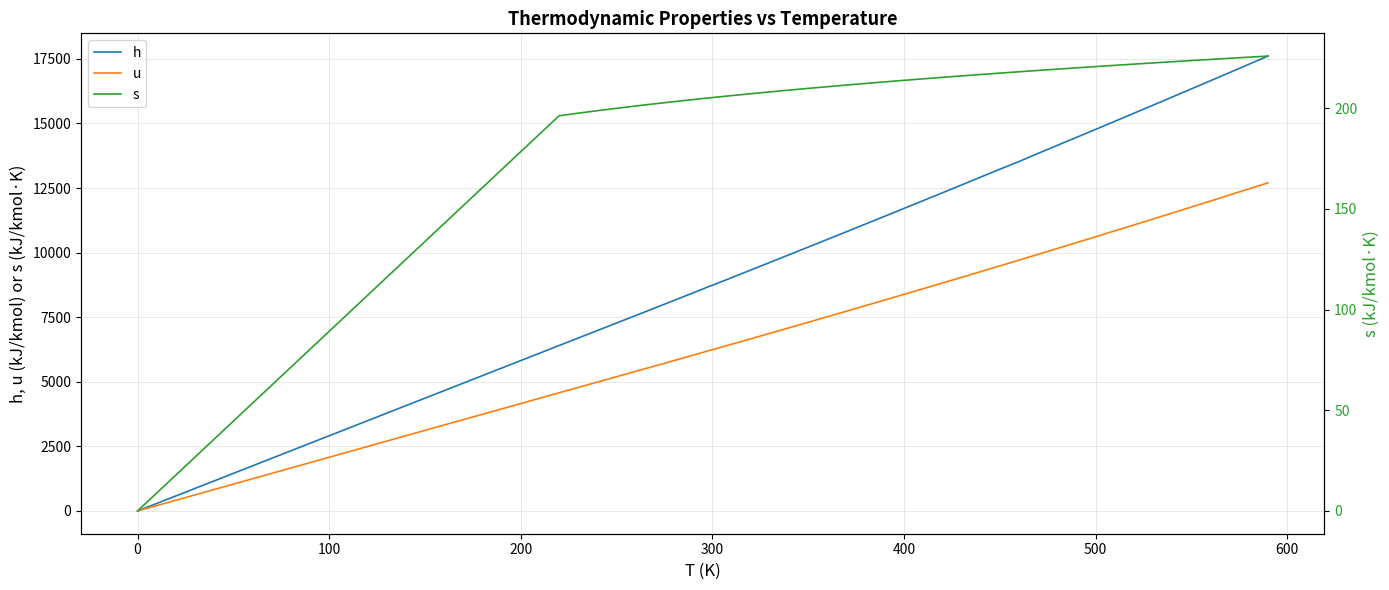

What is the maximum value for u?

12703